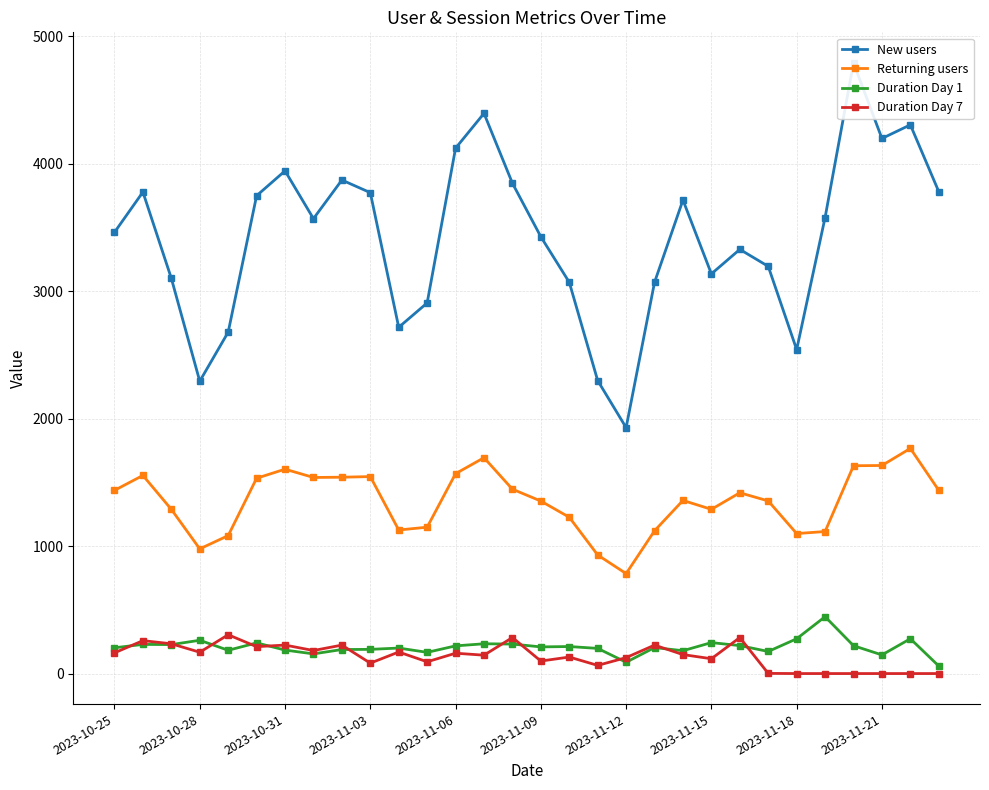

True or false: Duration Day 1 has more than 2 interior local peaks.

True